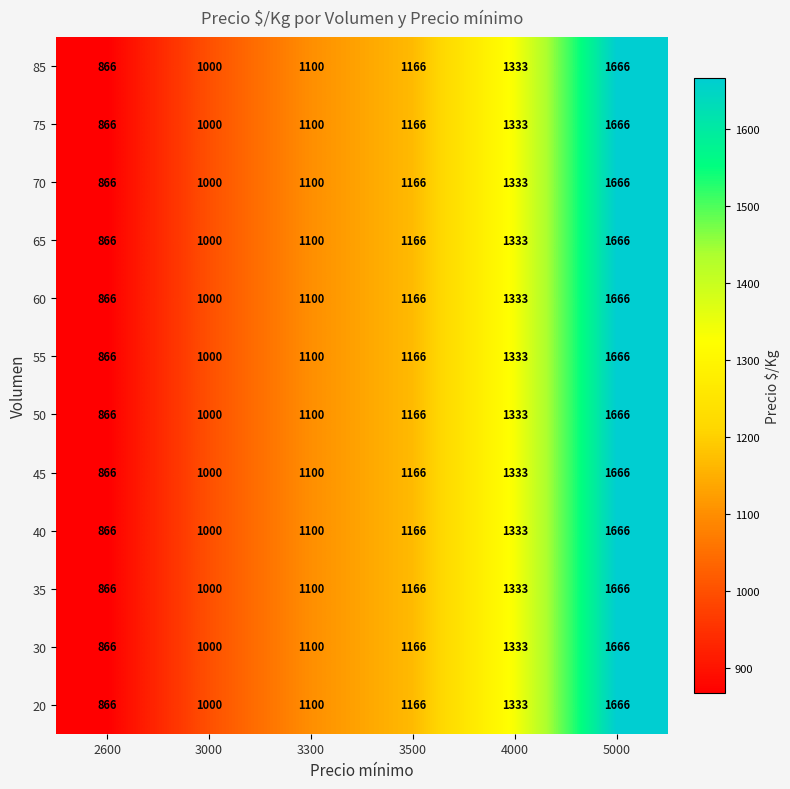

What is the lowest value of the 30 series?

866